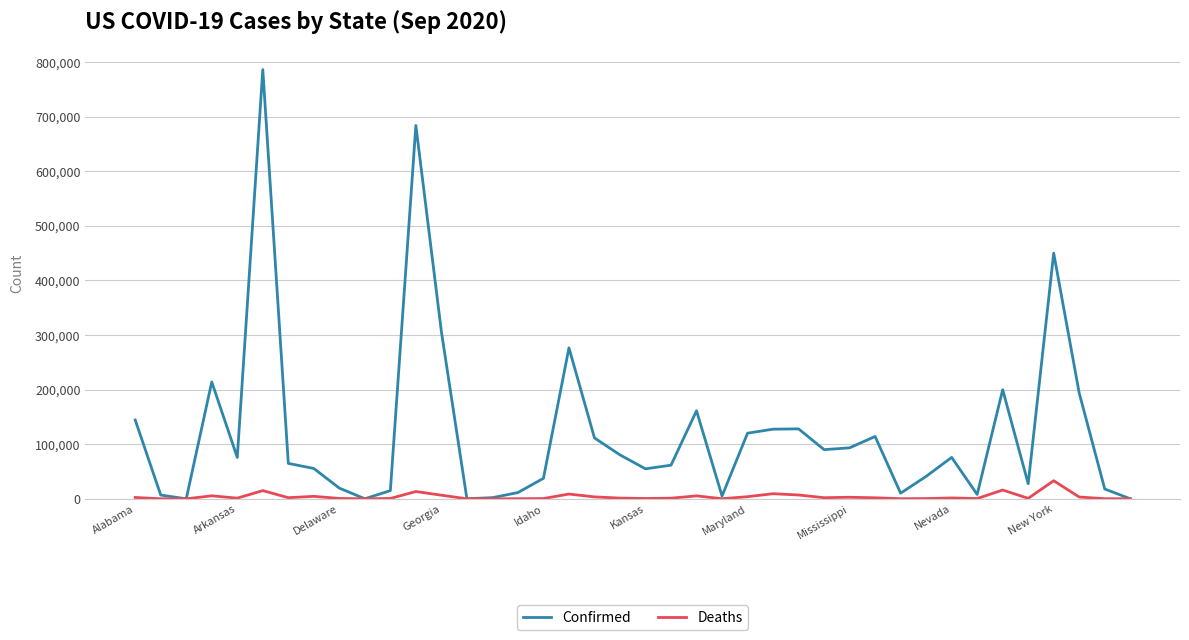

What is the maximum value for Deaths?

33087